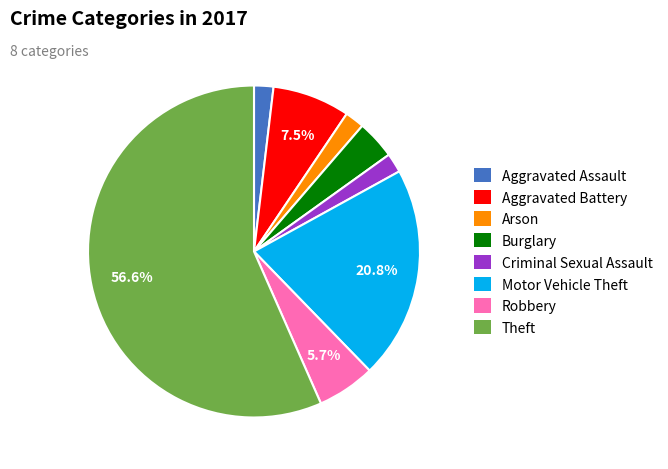

Which has a higher value, Aggravated Battery or Aggravated Assault?

Aggravated Battery